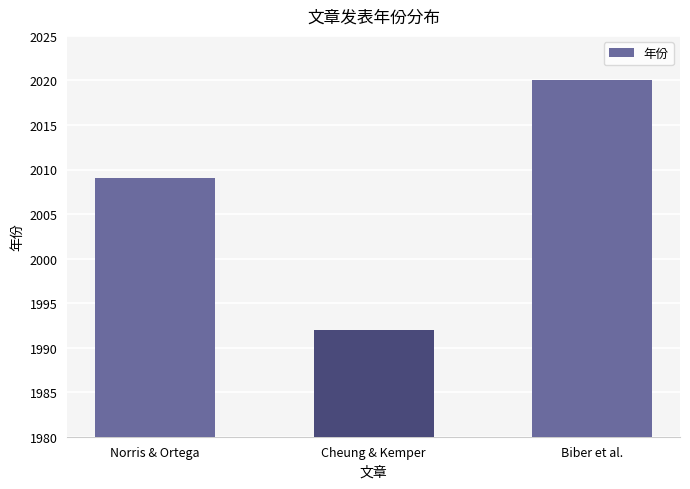

What is the change in value from Cheung & Kemper to Biber et al.?

+28